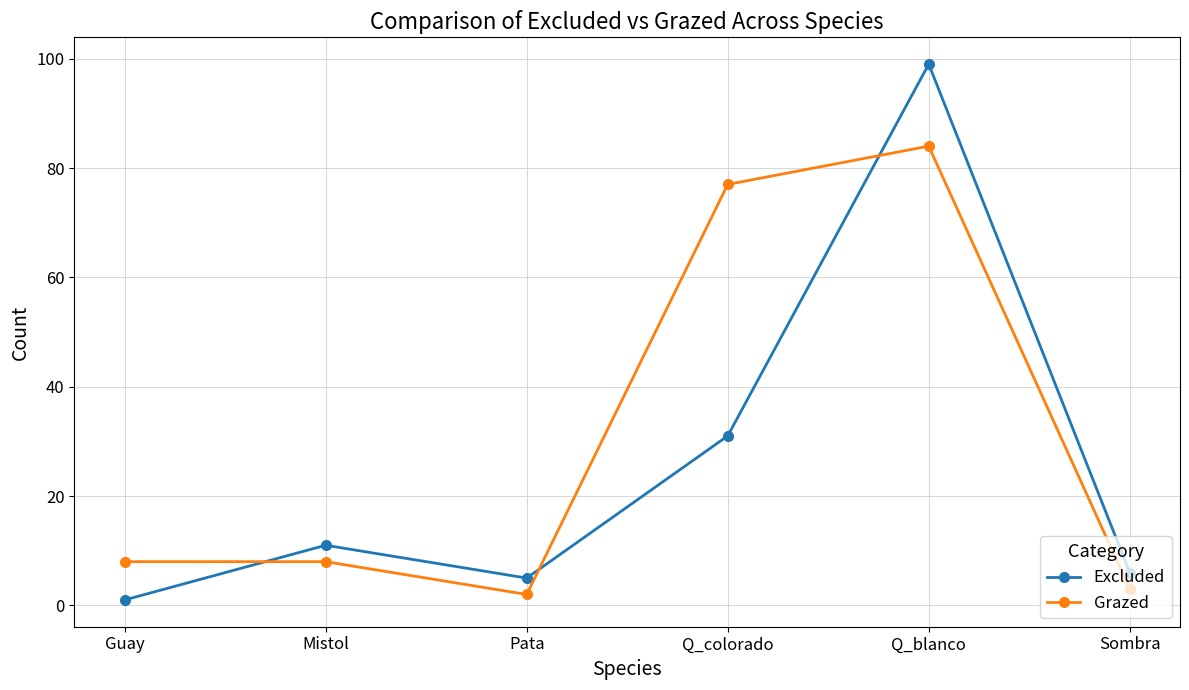

What are all the series names shown in the legend?

Excluded, Grazed